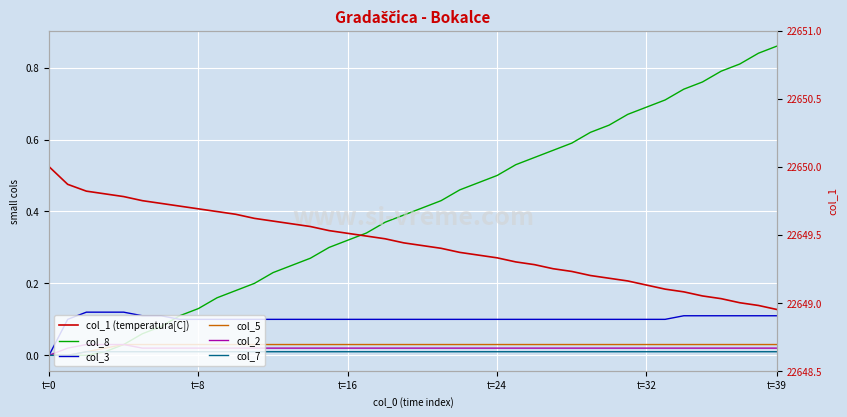

What is the total value across all series at 19?

22650.0